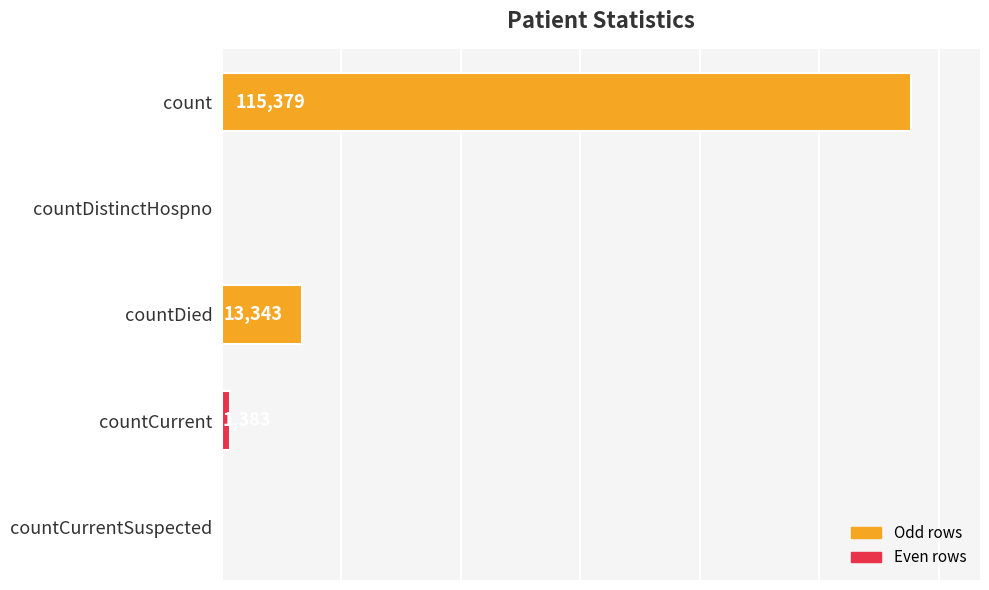

Where is the data nearest to the value 57689?

countDied